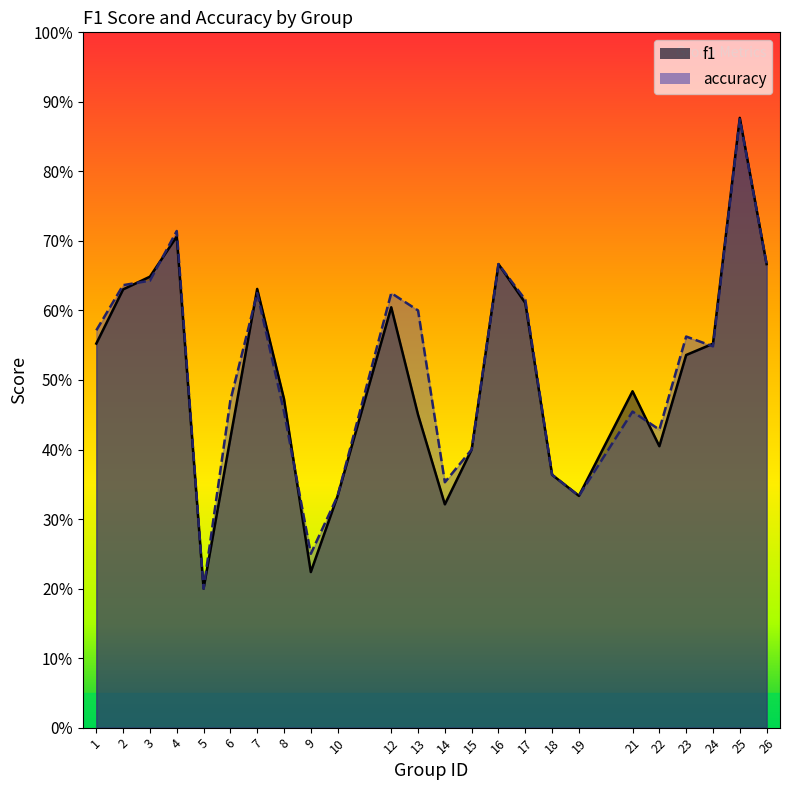

At how many categories does at least one series exceed 0?

24